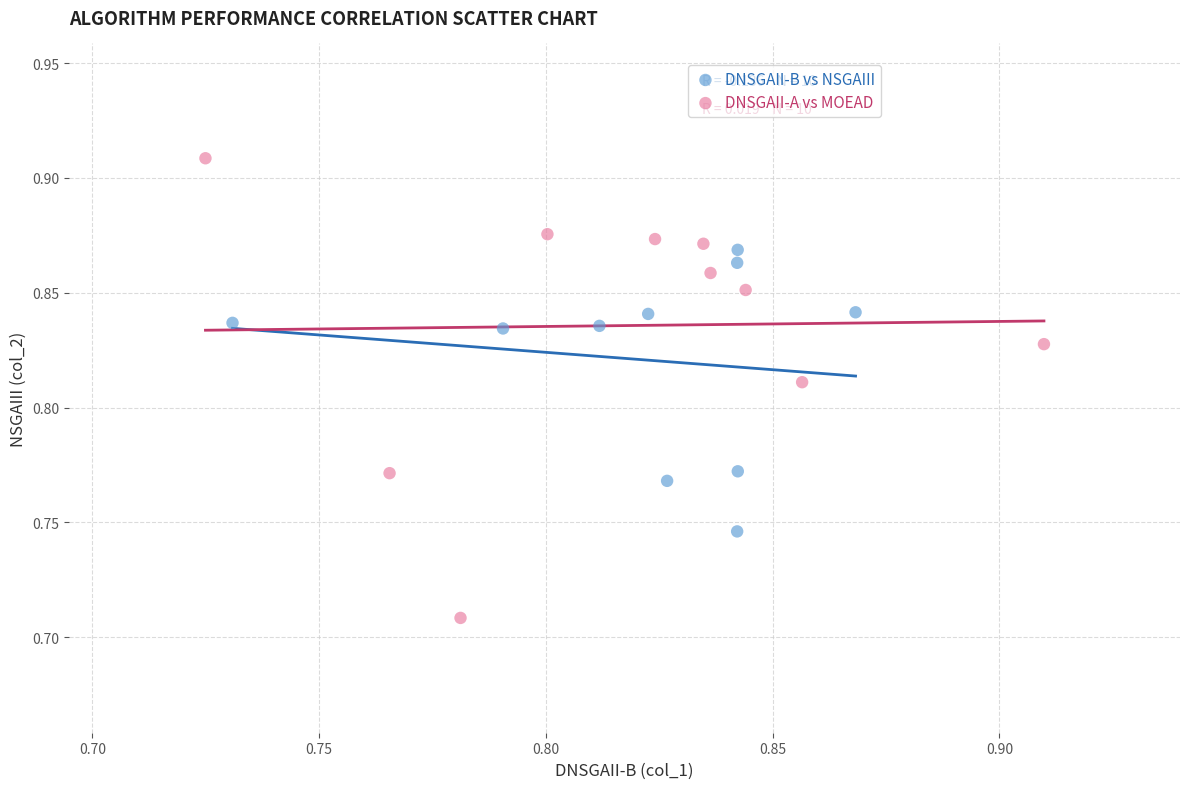

Which series reaches the minimum Y coordinate?

DNSGAII-A vs MOEAD